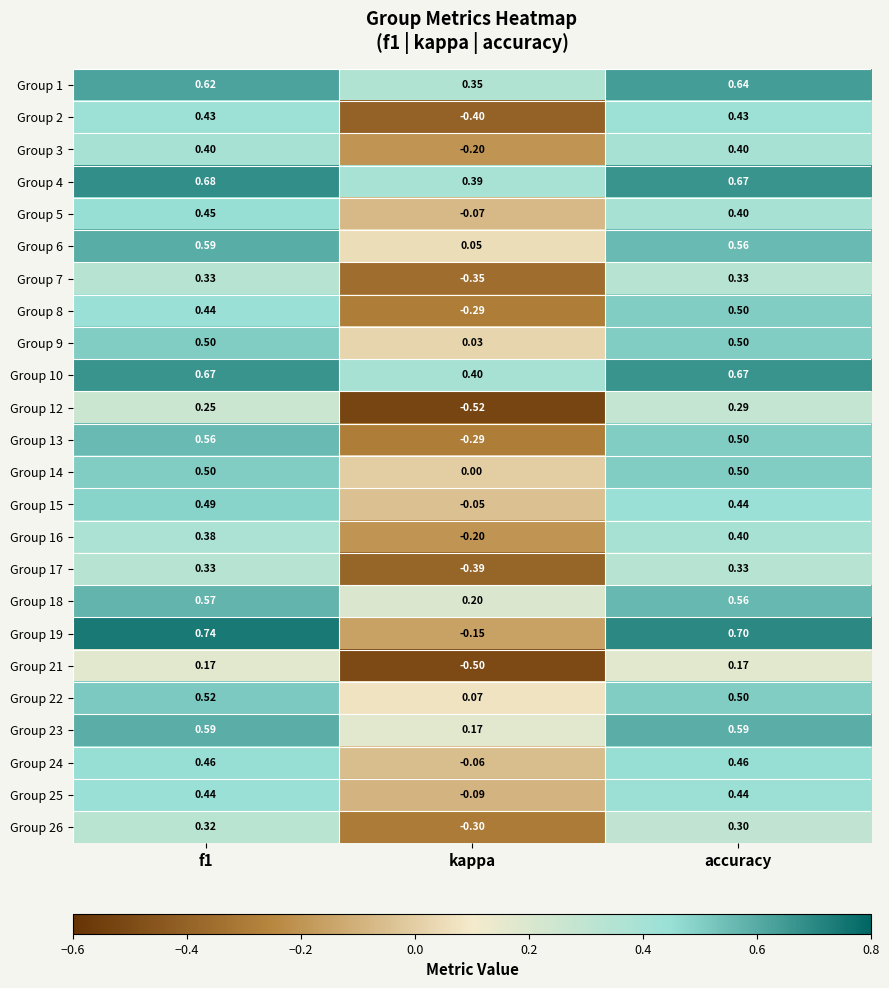

What is the total value across all series at kappa?

-2.2